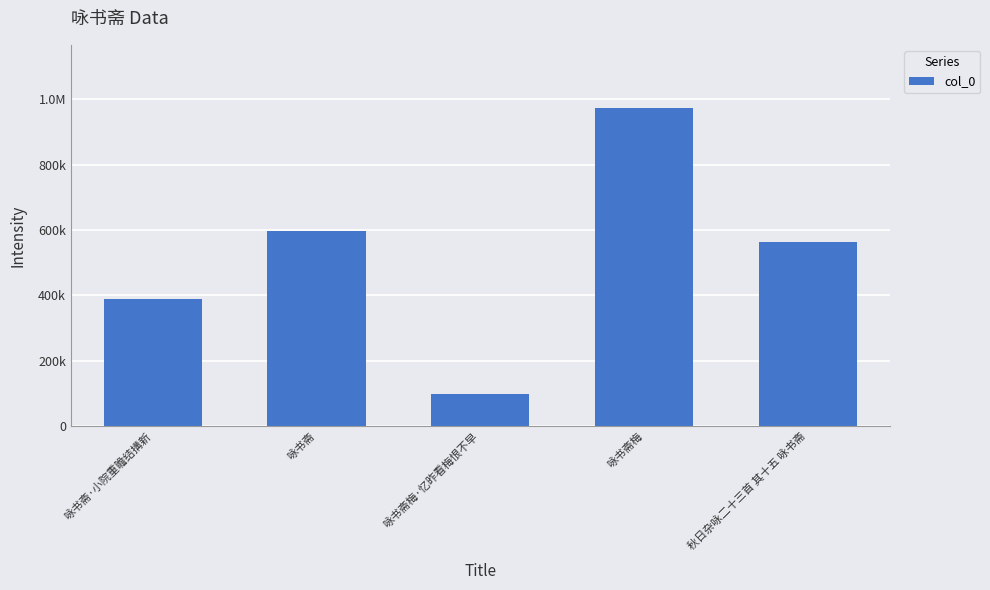

What is the minimum value shown in the chart?

98353